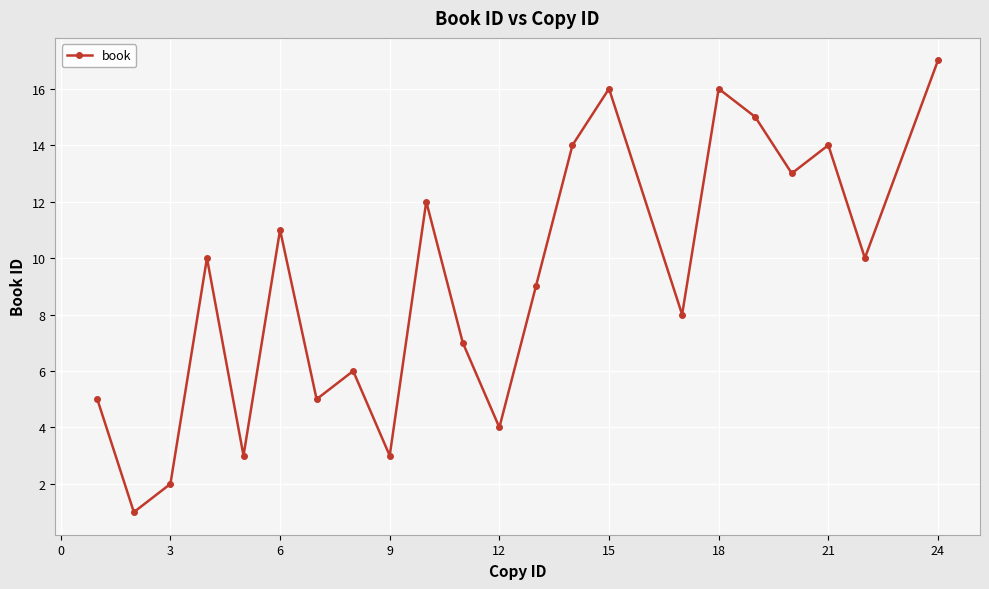

How many interior local valleys (lower than both neighbors) does the data have?

8